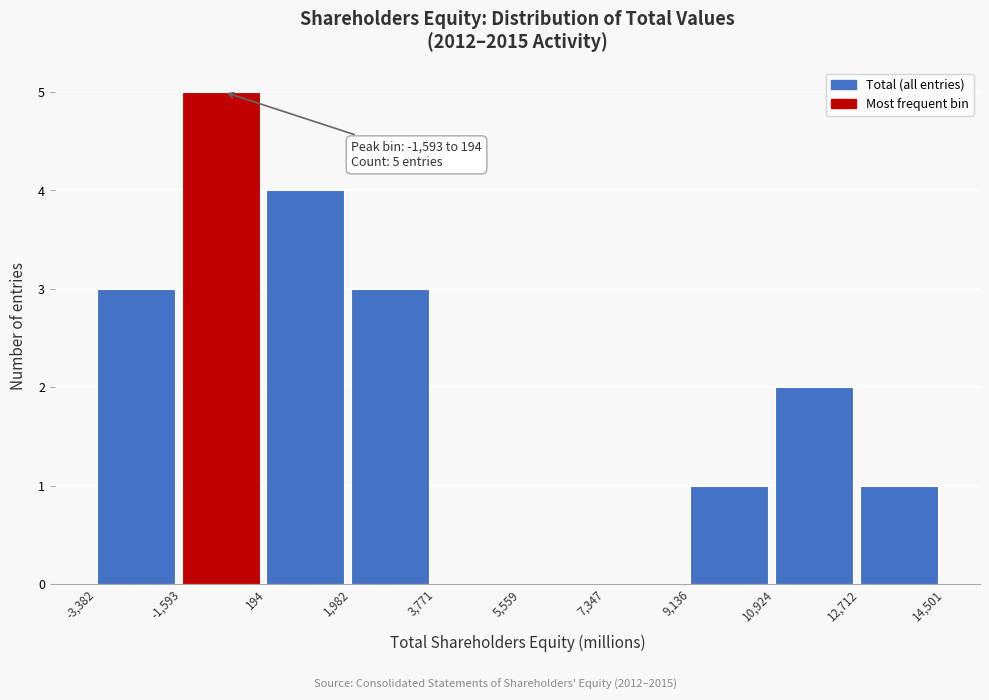

Which range on the x-axis has the tallest bar?

-1,593 to 194